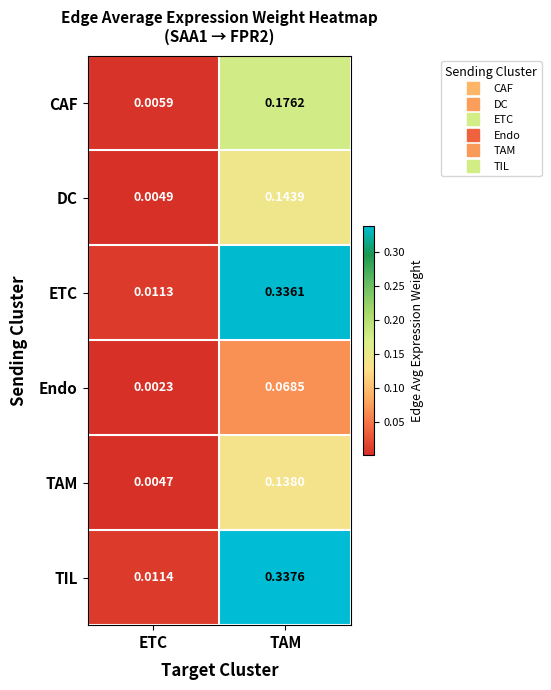

Between ETC and TAM, which series saw the biggest shift?

TIL